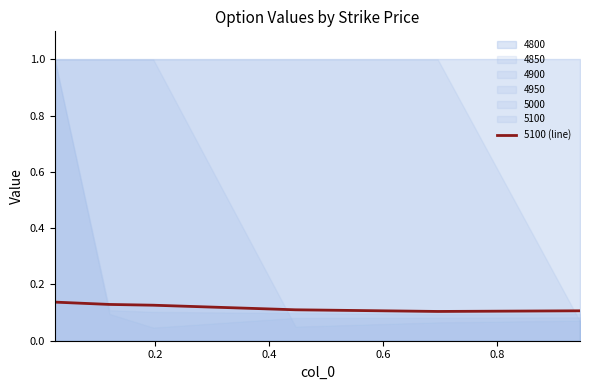

What is the value of the 3rd point from the left?

0.1